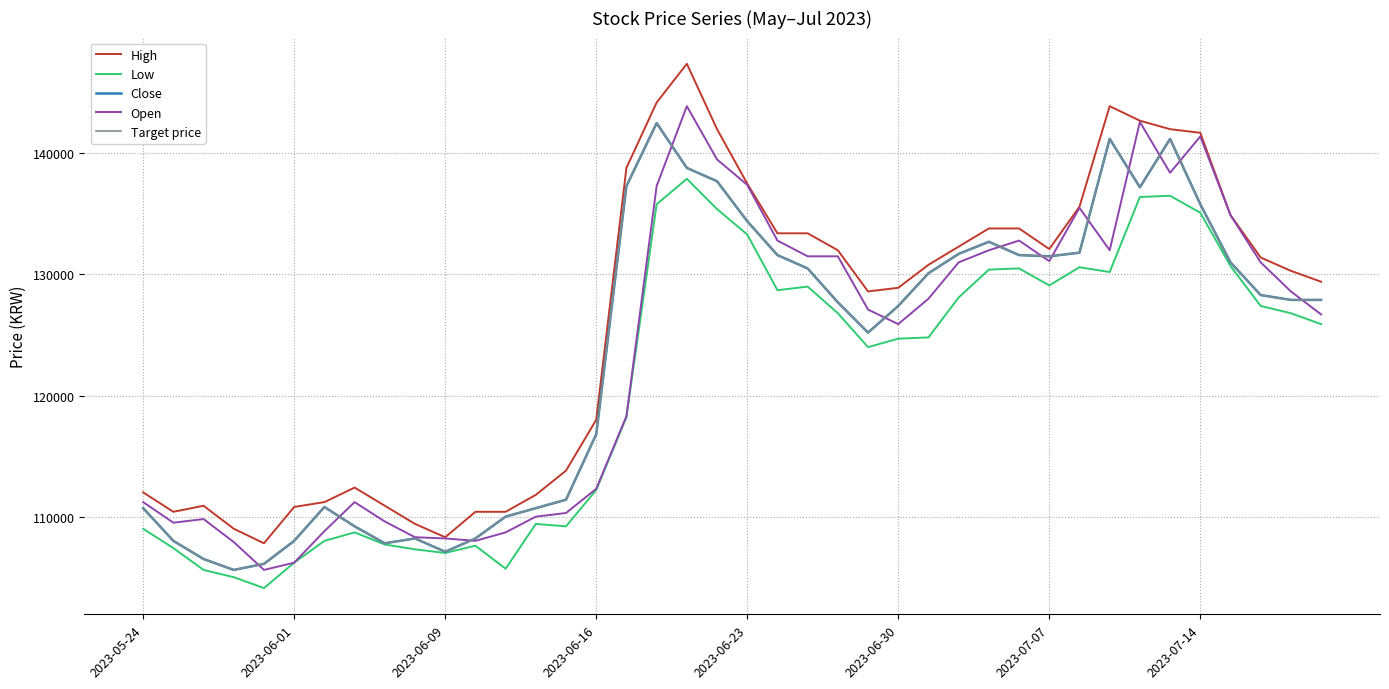

Reading left to right, list all the values displayed in this chart.

High: 112000	110400	110900	109000	107800	110800	111200	112400	110900	109400	108300	110400	110400	111800	113800	118000	138800	144200	147400	142000	137500	133400	133400	132000	128600	128900	130800	132300	133800	133800	132100	135600	143900	142700	142000	141700	134900	131400	130300	129400
Low: 109000	107400	105600	105000	104100	106200	108000	108700	107700	107300	107000	107600	105700	109400	109200	112200	118200	135800	137900	135400	133300	128700	129000	126800	124000	124700	124800	128100	130400	130500	129100	130600	130200	136400	136500	135100	130700	127400	126800	125900
Close: 110700	108000	106500	105600	106100	108000	110800	109200	107800	108200	107100	108200	110000	110700	111400	116800	137300	142500	138800	137700	134400	131600	130500	127700	125200	127400	130100	131700	132700	131600	131500	131800	141200	137200	141200	135800	131000	128300	127900	127900
Open: 111200	109500	109800	107900	105600	106200	108800	111200	109600	108300	108200	108000	108700	110000	110300	112300	118300	137300	143900	139500	137400	132800	131500	131500	127100	125900	128000	131000	132000	132800	131100	135500	132000	142600	138400	141400	134900	131000	128600	126700
Target price: 110700	108000	106500	105600	106100	108000	110800	109200	107800	108200	107100	108200	110000	110700	111400	116800	137300	142500	138800	137700	134400	131600	130500	127700	125200	127400	130100	131700	132700	131600	131500	131800	141200	137200	141200	135800	131000	128300	127900	127900